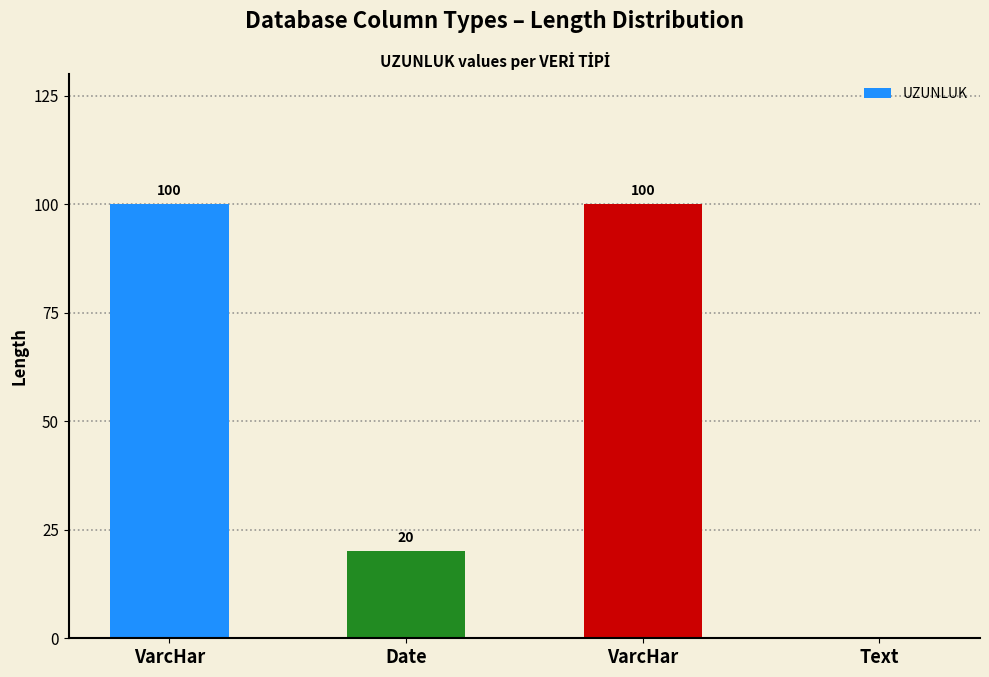

Is it true that the value at Date is 35?

False